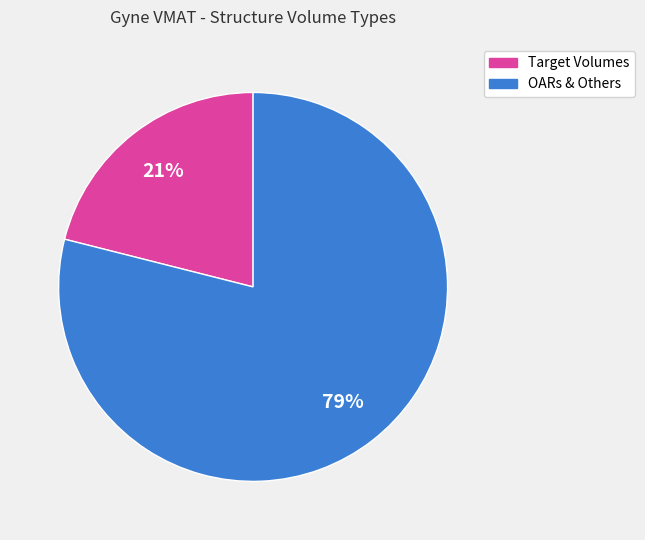

Does any single category account for the majority?

Yes